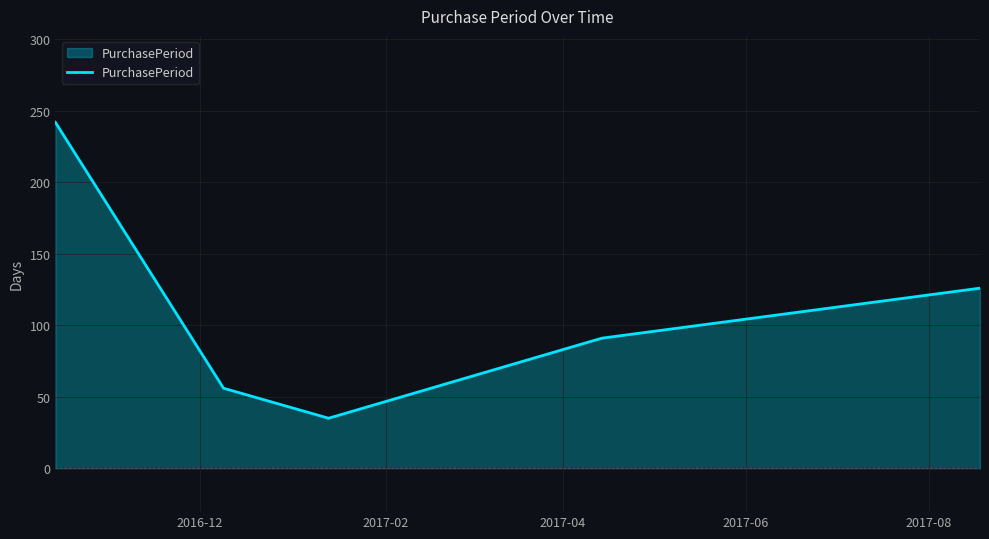

What is the difference between the second highest and second lowest values?

70